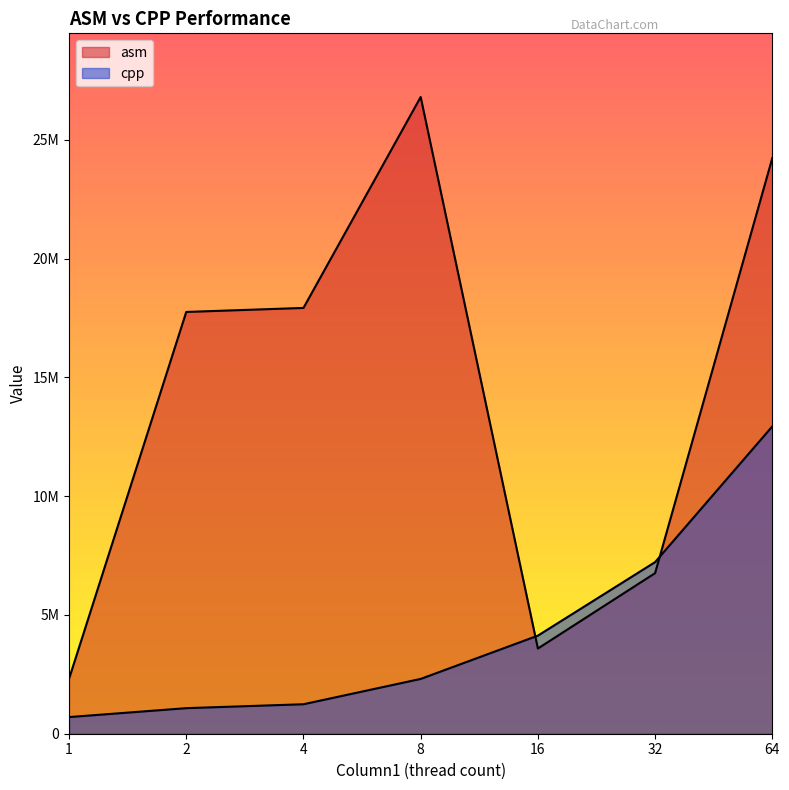

What is the spread (max minus min) of values at 32?

464746